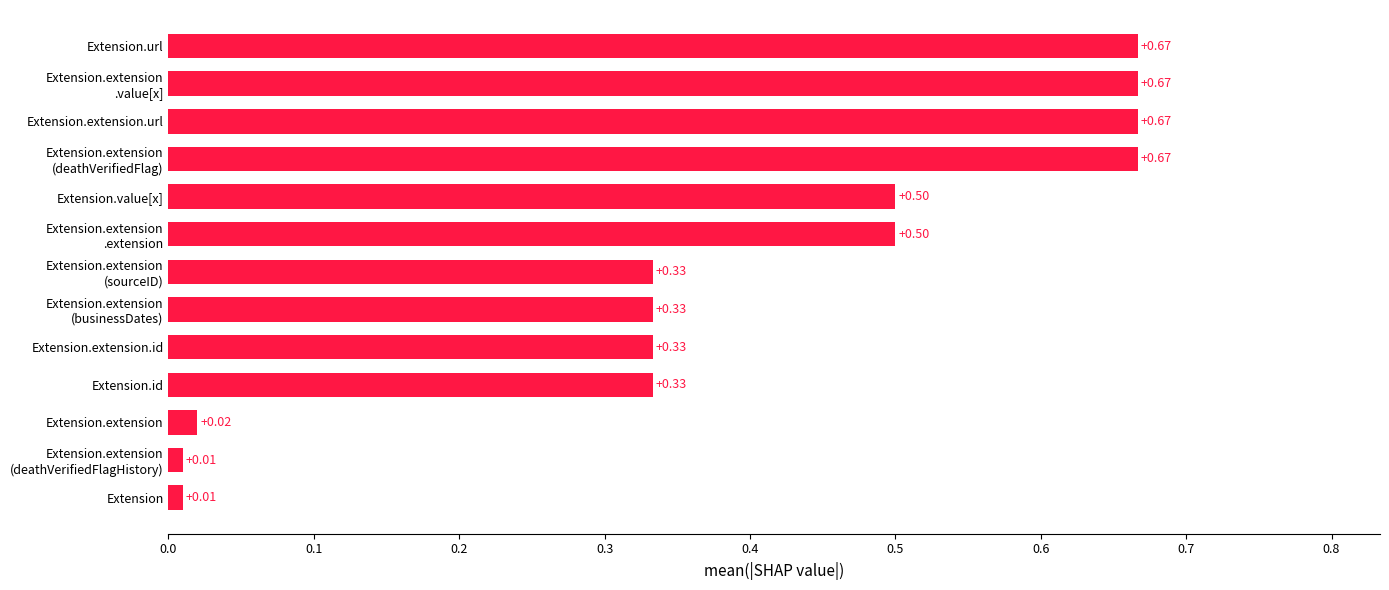

What is the average value?

0.4